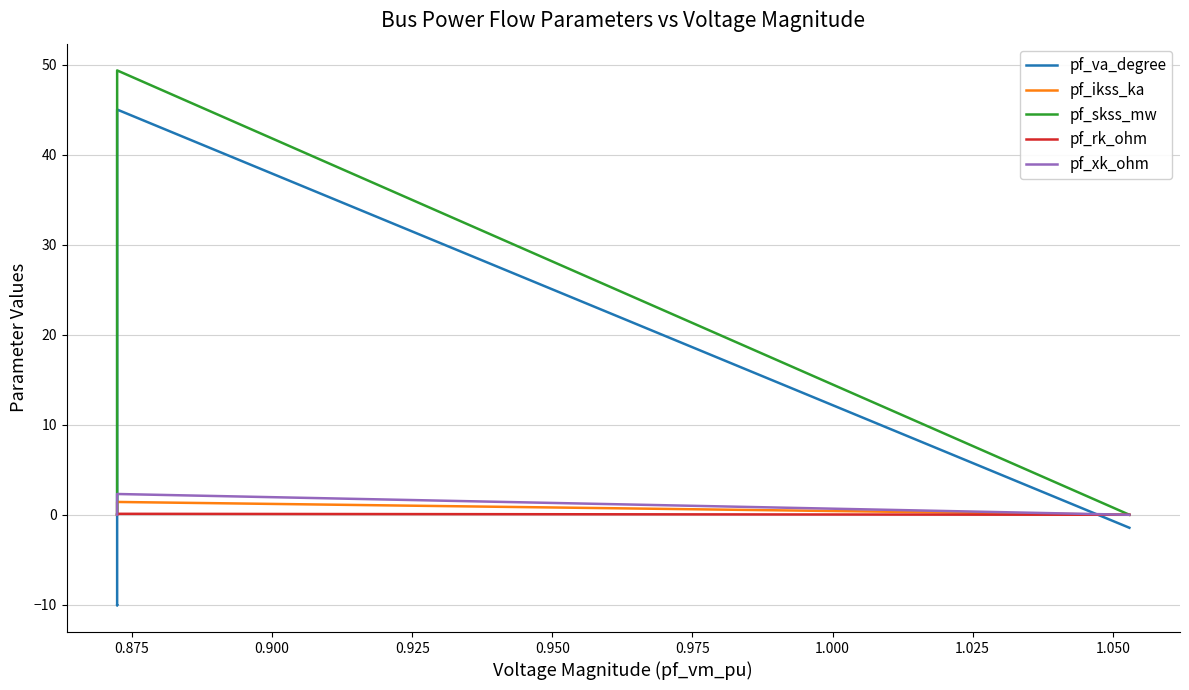

What are all the series names shown in the legend?

pf_va_degree, pf_ikss_ka, pf_skss_mw, pf_rk_ohm, pf_xk_ohm